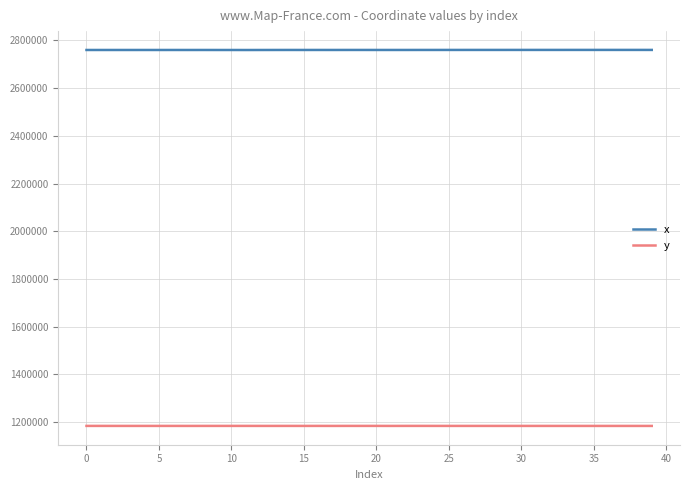

What is the maximum value for y?

1183768.9